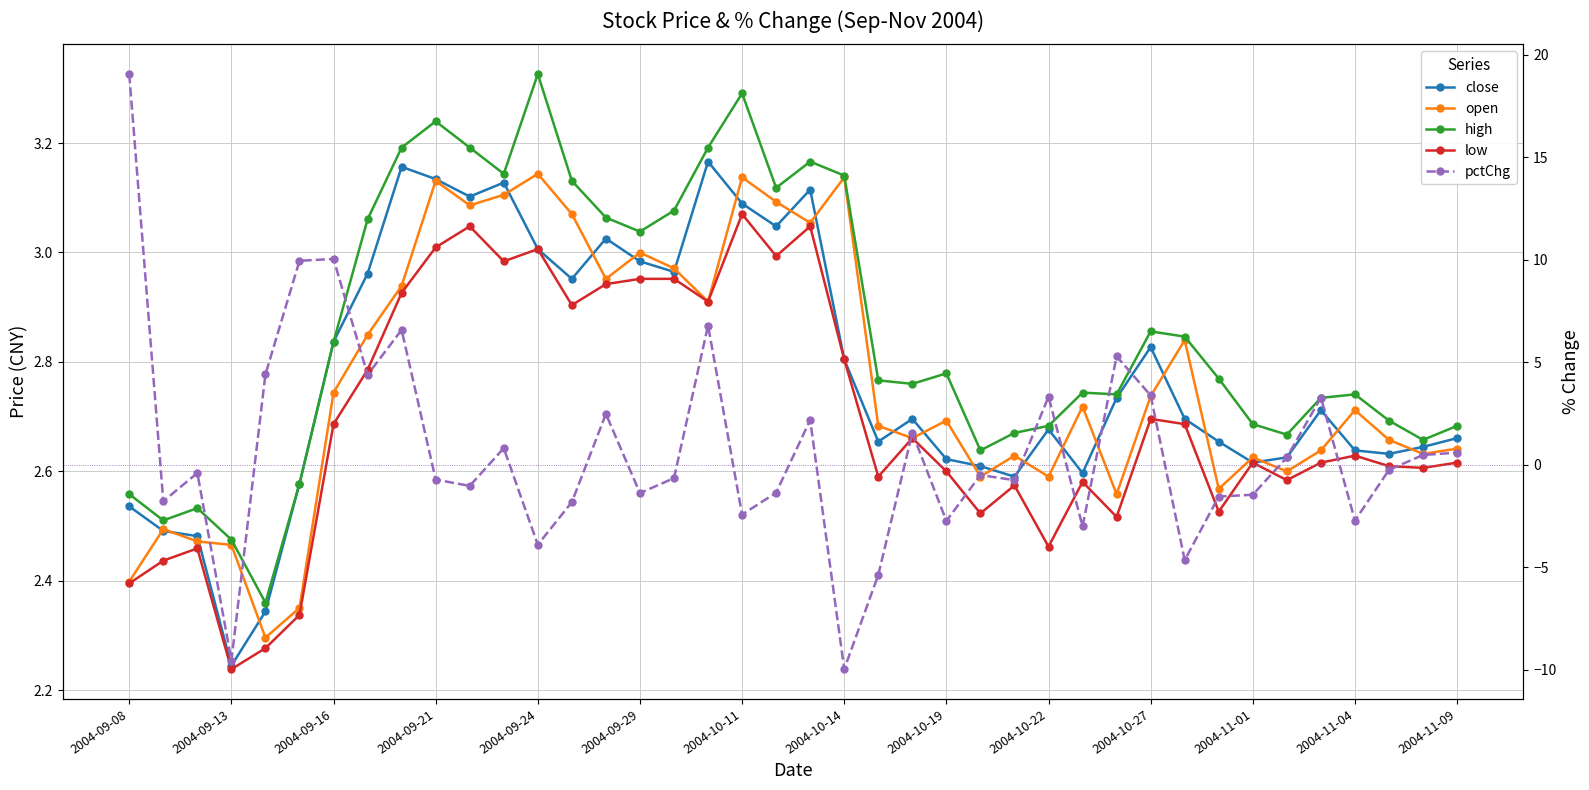

What is the highest value of the open series?

3.1